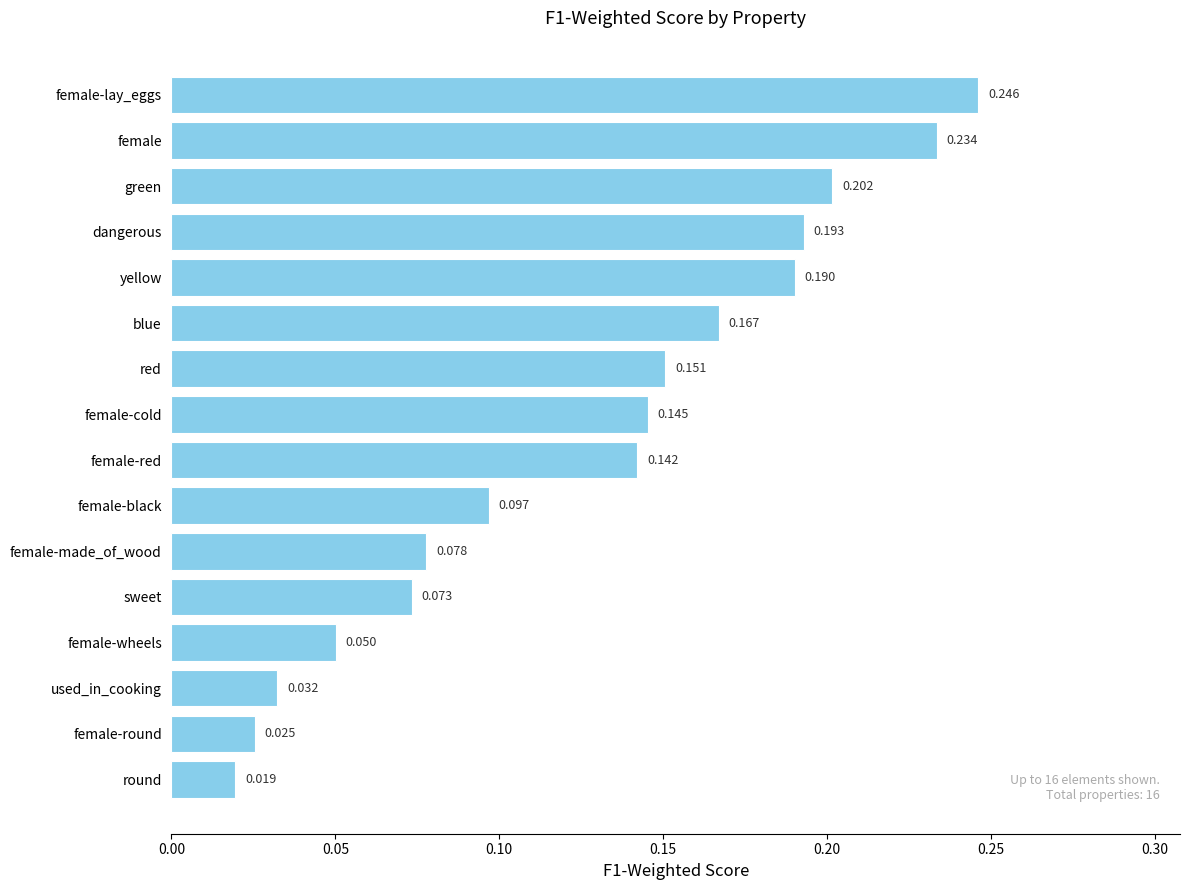

Does the chart contain any negative values?

No